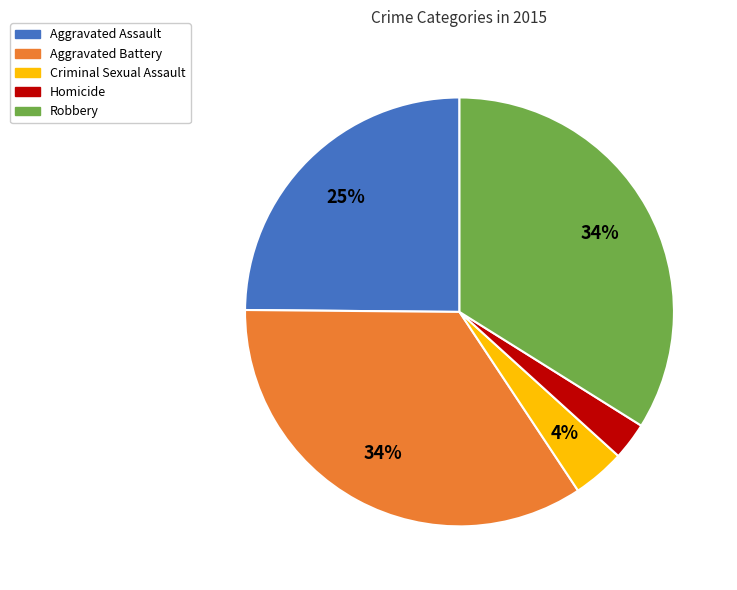

Is there a majority slice in this chart?

No